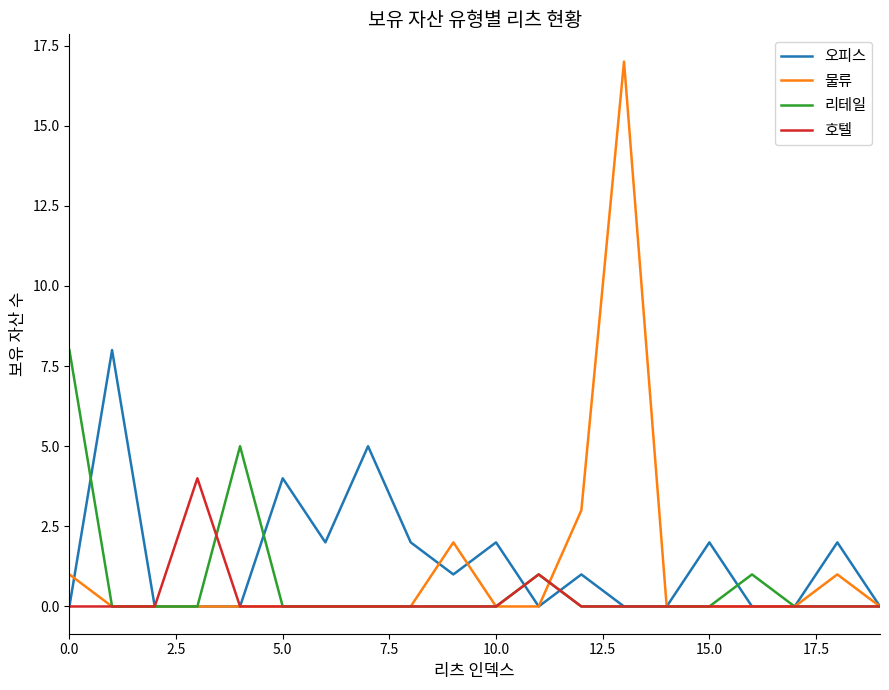

At how many categories does at least one series exceed 16?

1